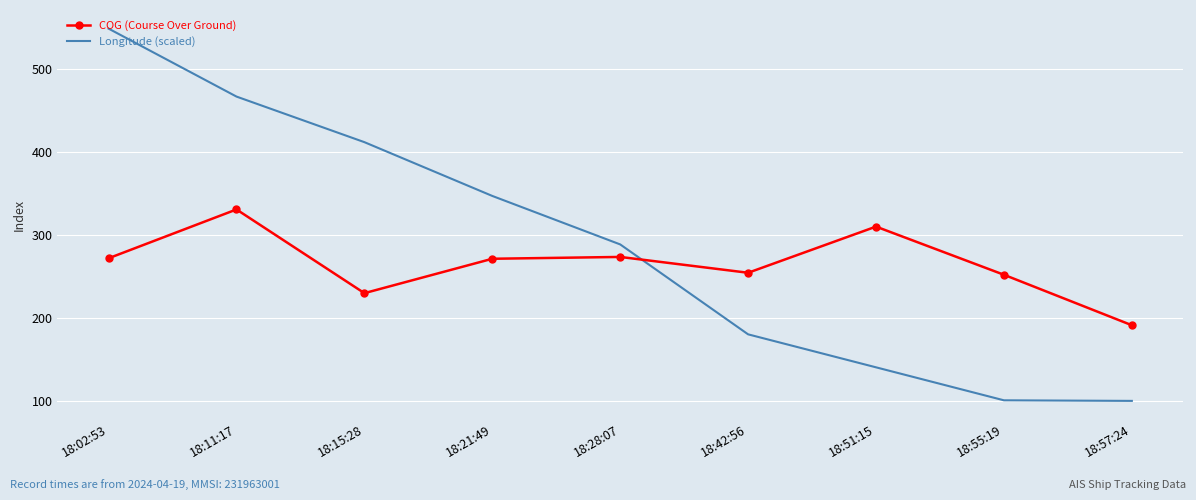

At how many categories does at least one series exceed 263?

6